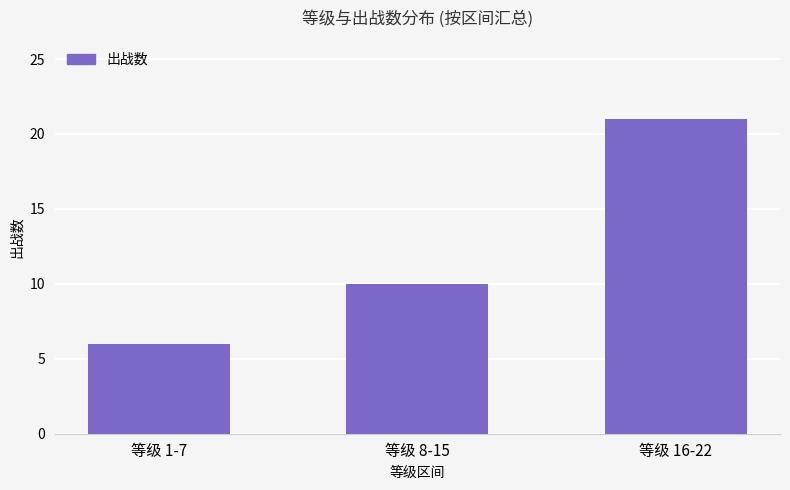

What is the label of the 3rd bar from the left?

等级 16-22